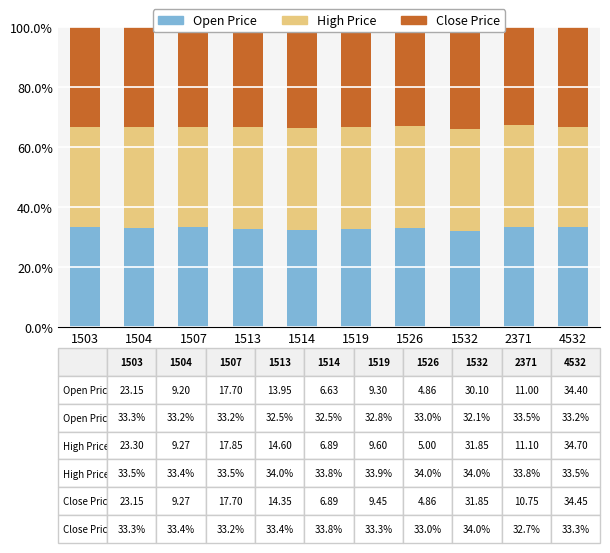

Which series has the largest total across all categories?

High Price